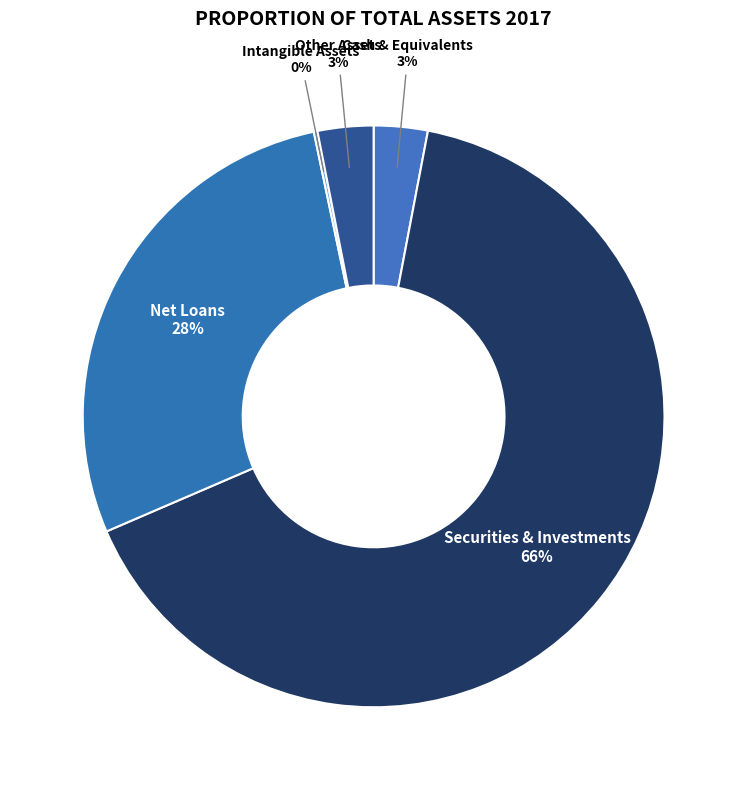

What is the largest slice in the pie chart?

Securities & Investments